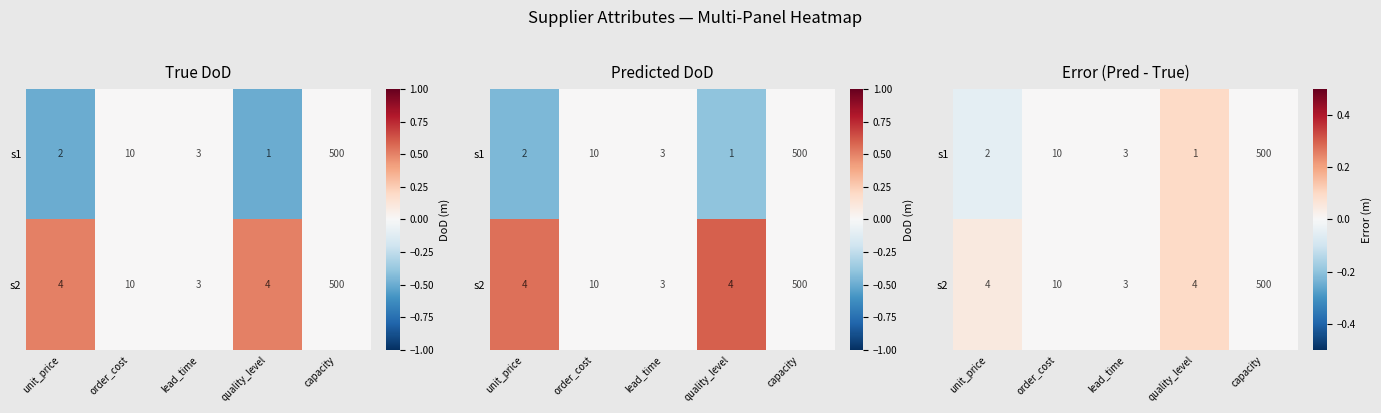

List the series in order of their peak value, lowest first.

s1, s2